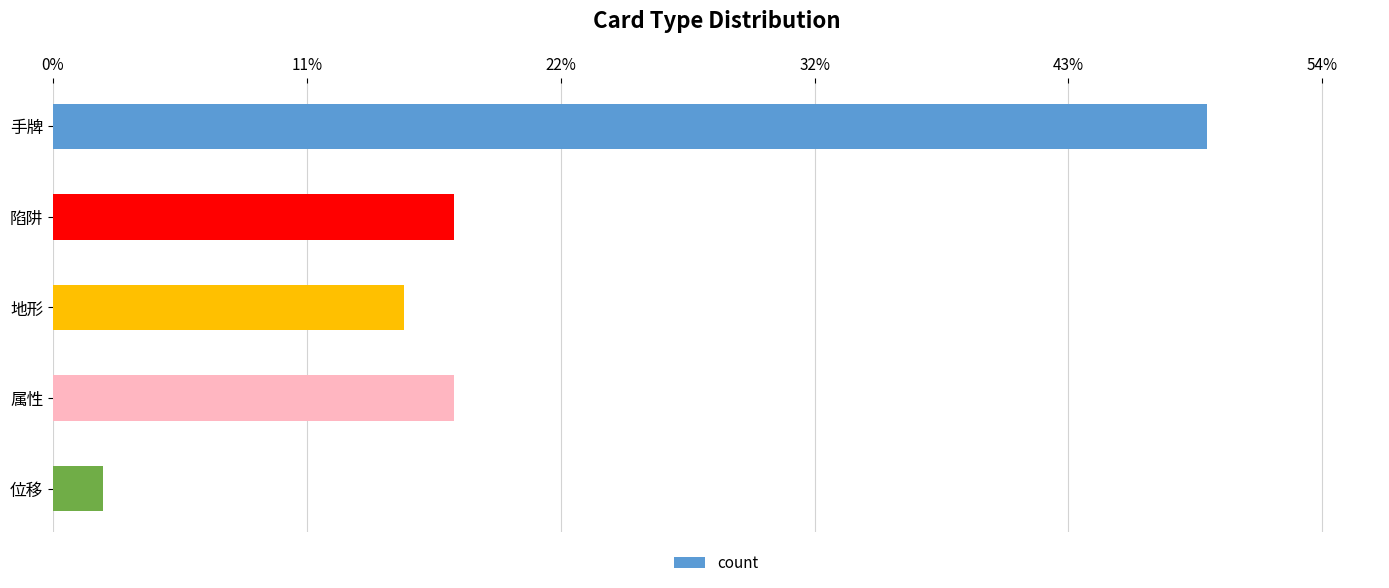

How many bars are there in total?

5